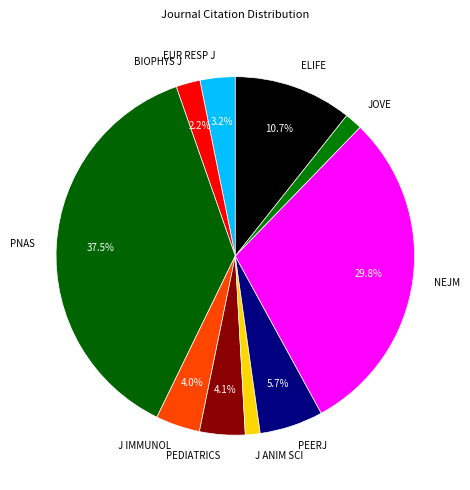

Is ELIFE the majority of the pie?

No